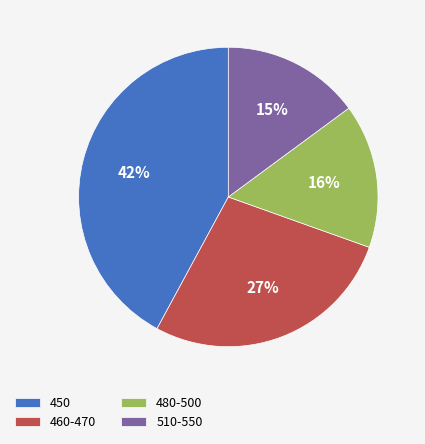

To the nearest percent, what is the difference between the 450 and 460-470 slice percentages?

15%